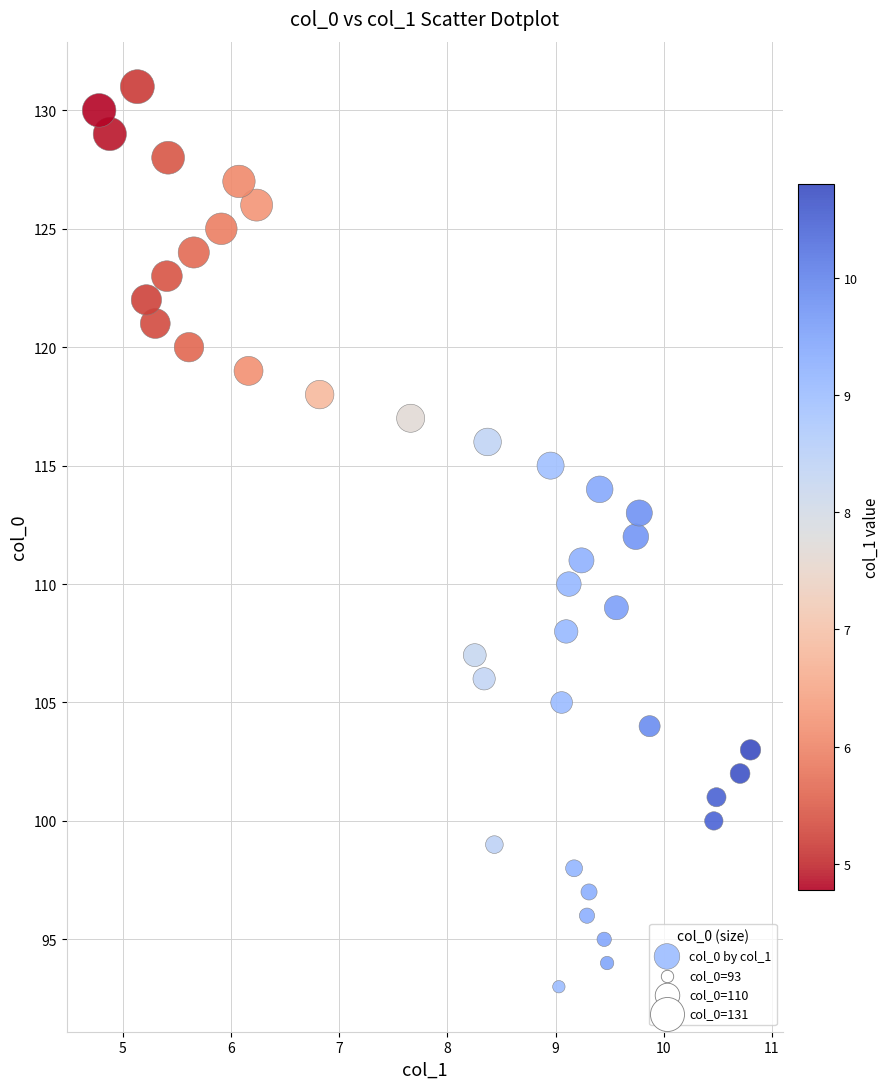

What is the range of Y values (max minus min)?

38